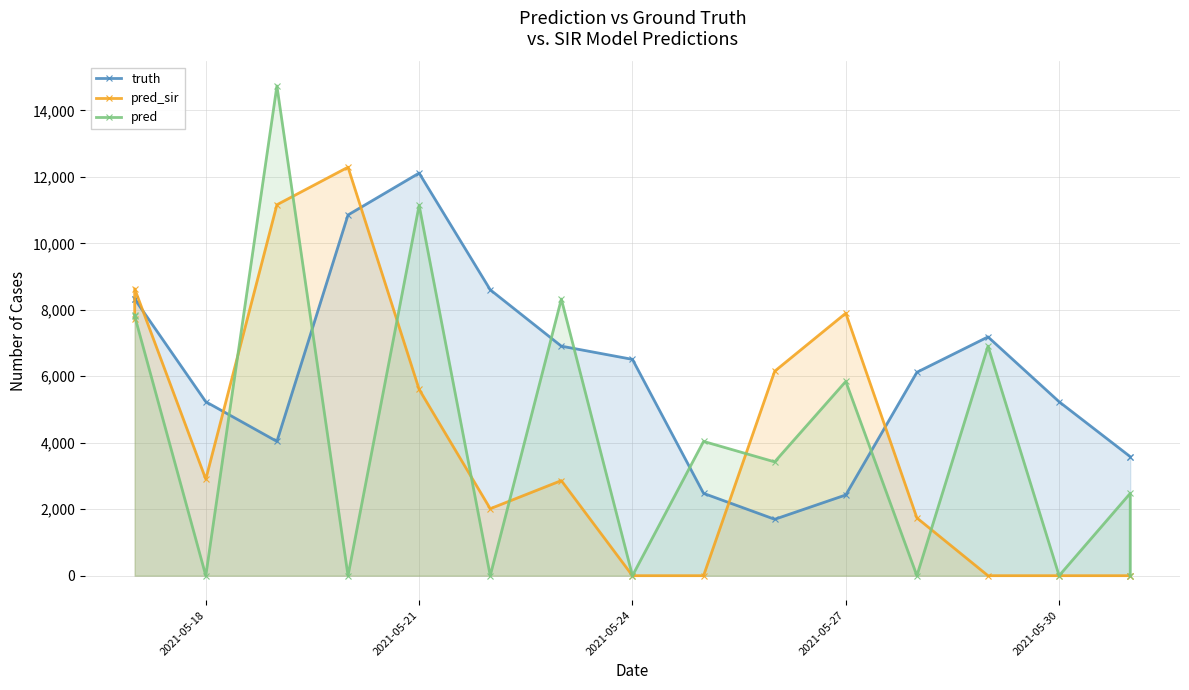

True or false: truth has more than 2 interior local peaks.

False